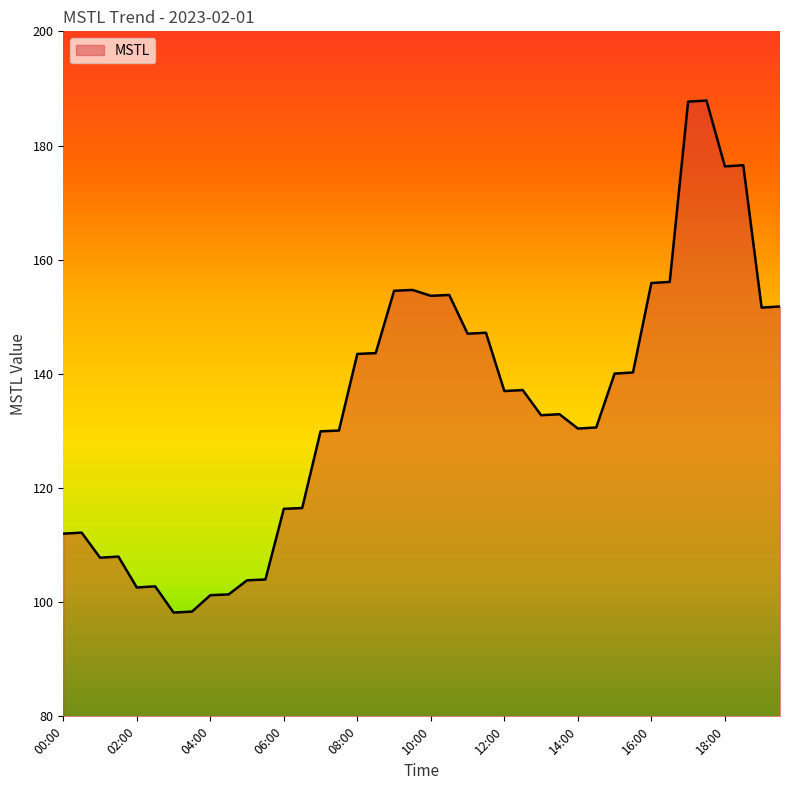

What is the minimum value shown in the chart?

98.2